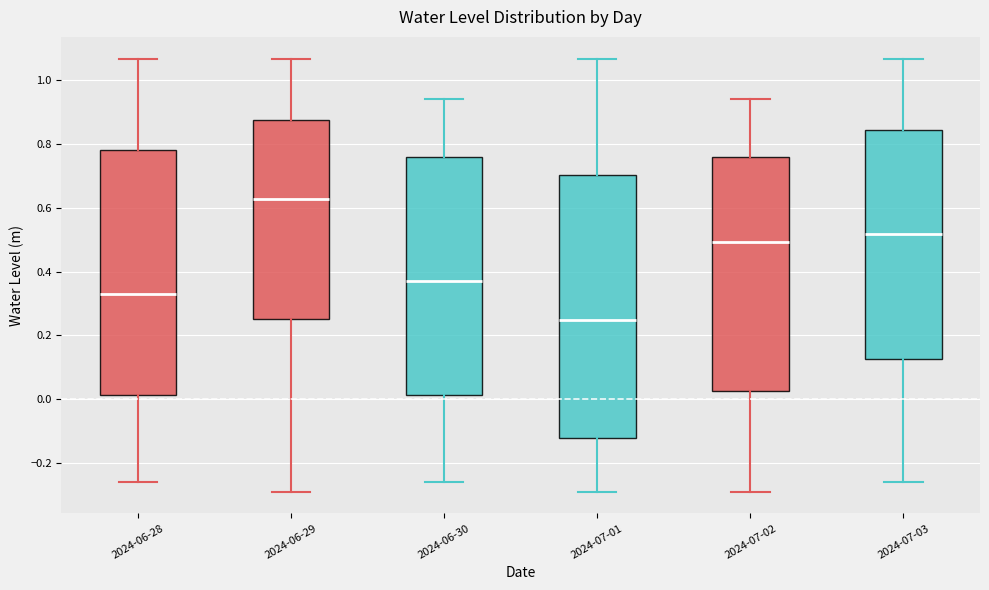

Reading left to right, transcribe this box plot: for each box, give where its median line is, the range the box spans, and where its two whiskers end, as read against the y-axis. The values are not printed on the chart, so give them approximately, as read against the axis.

2024-06-28: median 0.34, box 0.02 to 0.78, whiskers -0.26 to 1.06
2024-06-29: median 0.62, box 0.26 to 0.88, whiskers -0.28 to 1.06
2024-06-30: median 0.36, box 0.02 to 0.76, whiskers -0.26 to 0.94
2024-07-01: median 0.24, box -0.12 to 0.70, whiskers -0.28 to 1.06
2024-07-02: median 0.50, box 0.02 to 0.76, whiskers -0.28 to 0.94
2024-07-03: median 0.52, box 0.12 to 0.84, whiskers -0.26 to 1.06